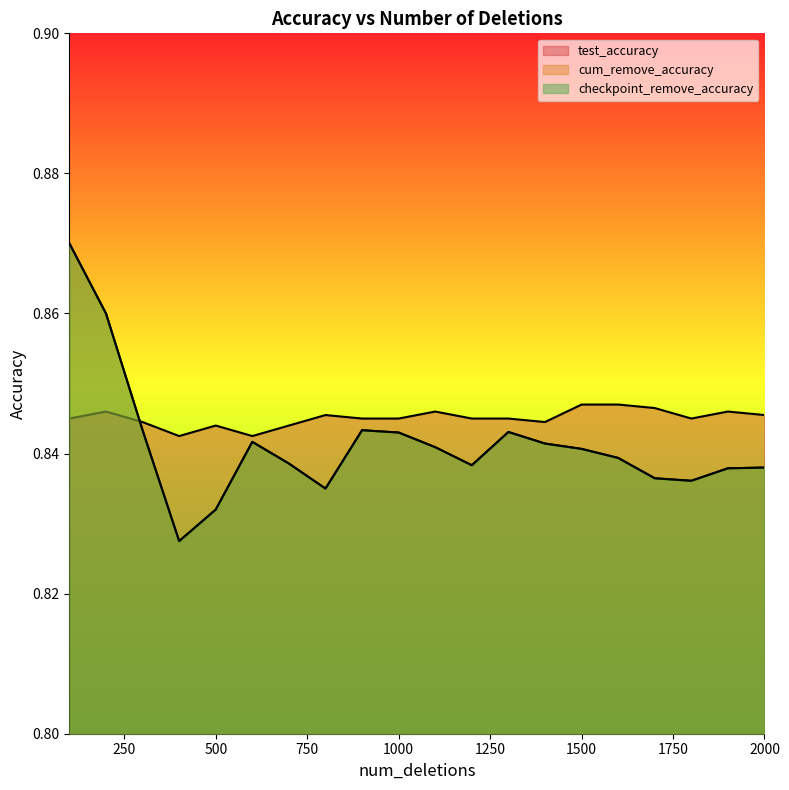

Between 1900 and 1100, which is larger?

1900